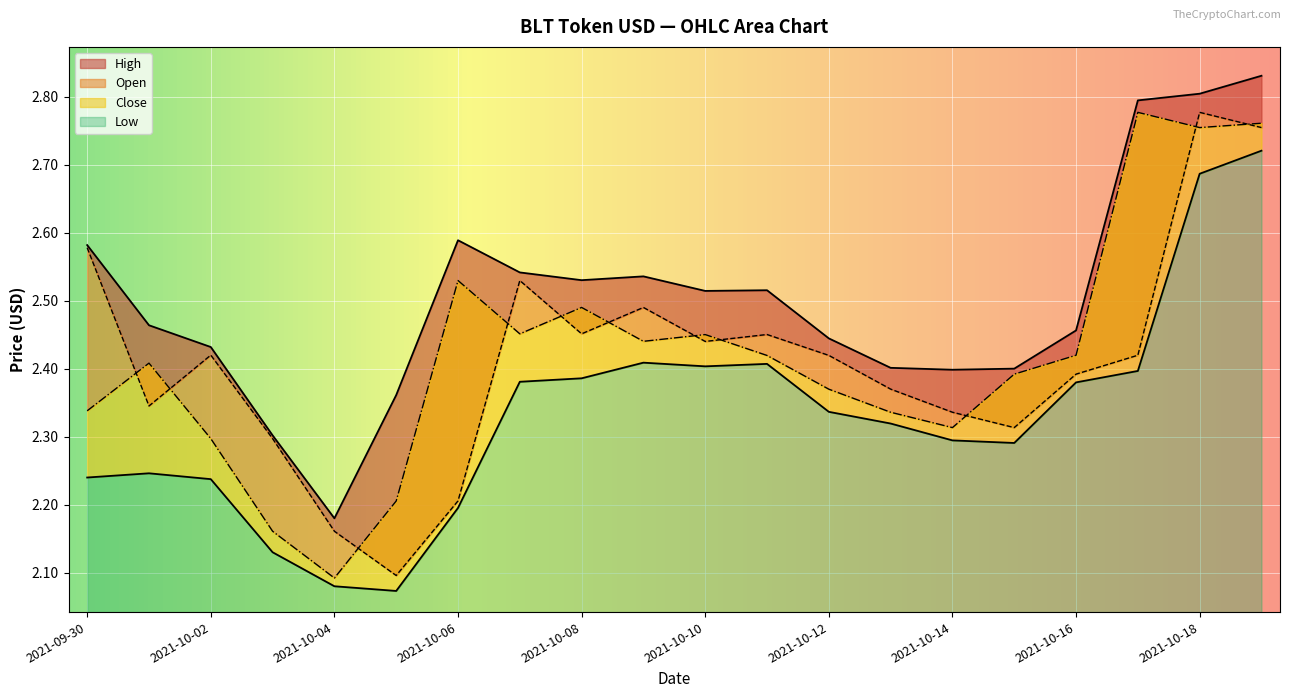

Between 2021-10-04 and 2021-09-30, which is larger?

2021-09-30